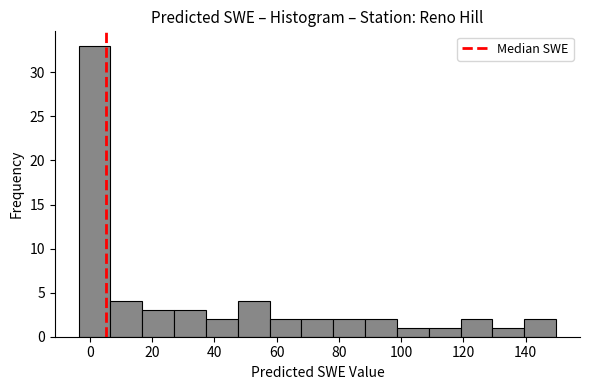

Over which range of the x-axis is the bar tallest?

-4 to 6